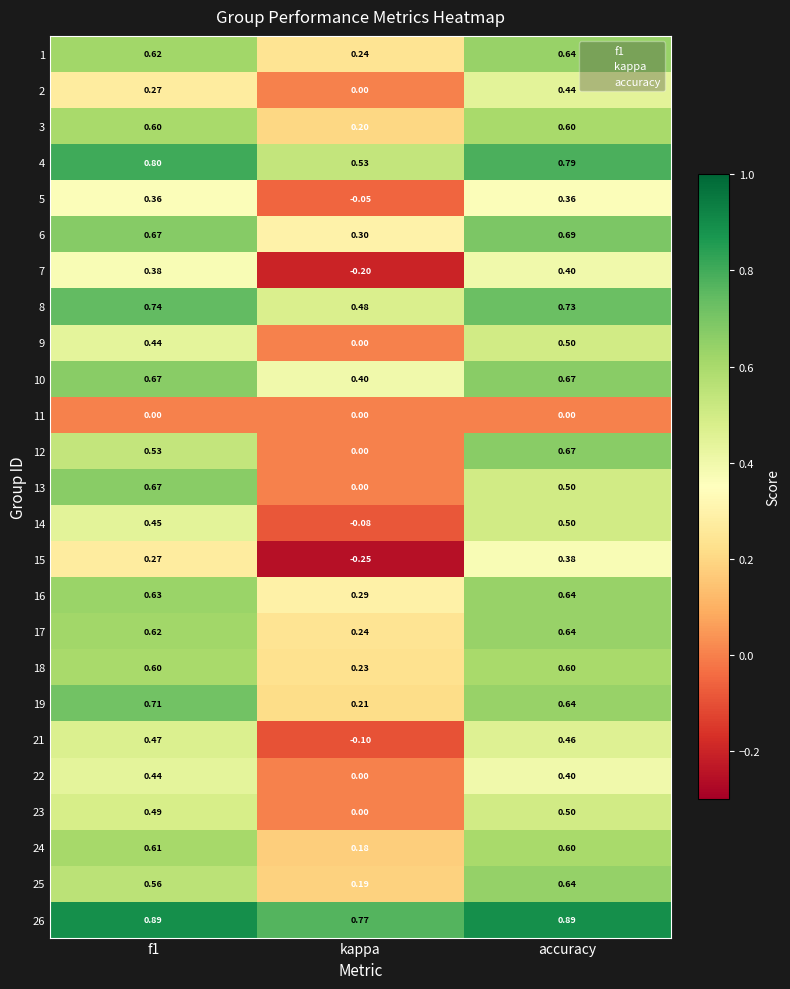

Where is 17 nearest to the value 0?

kappa